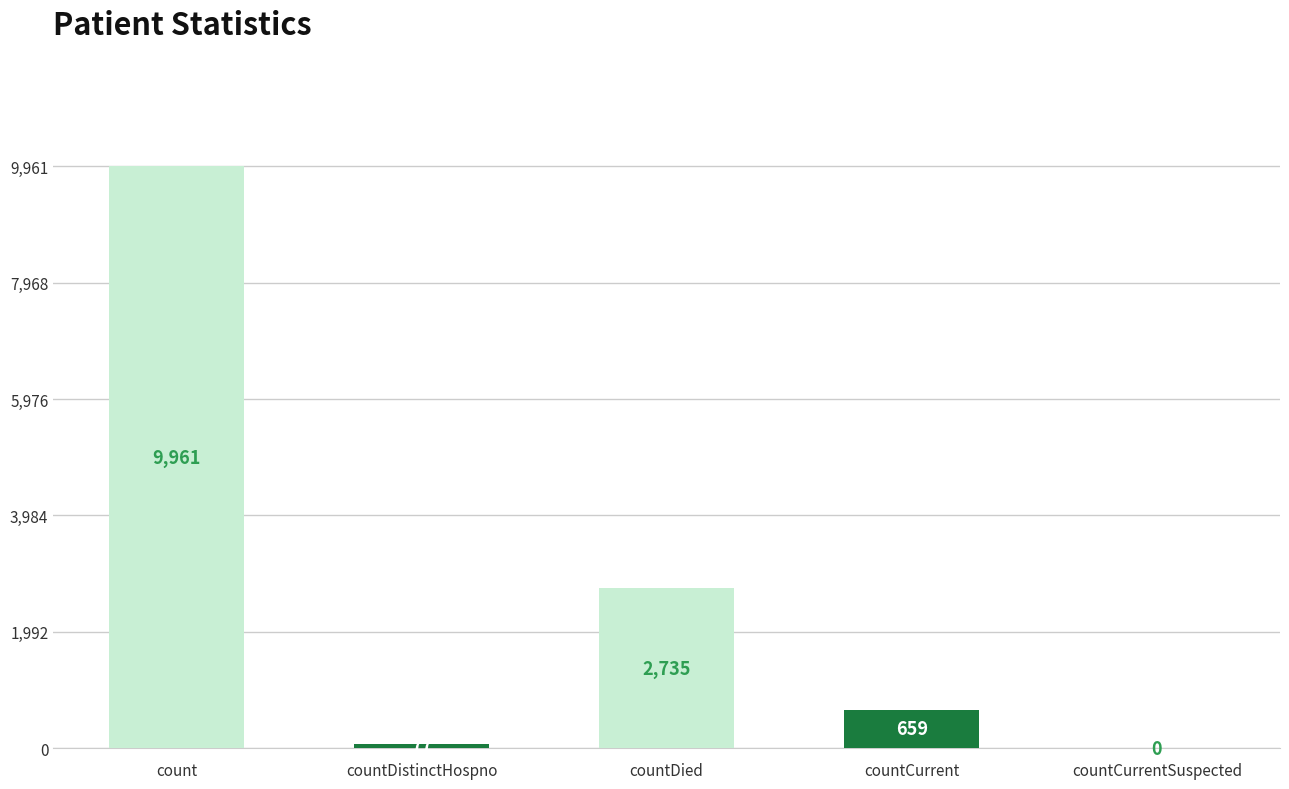

The value at countCurrentSuspected is 0. True or false?

True